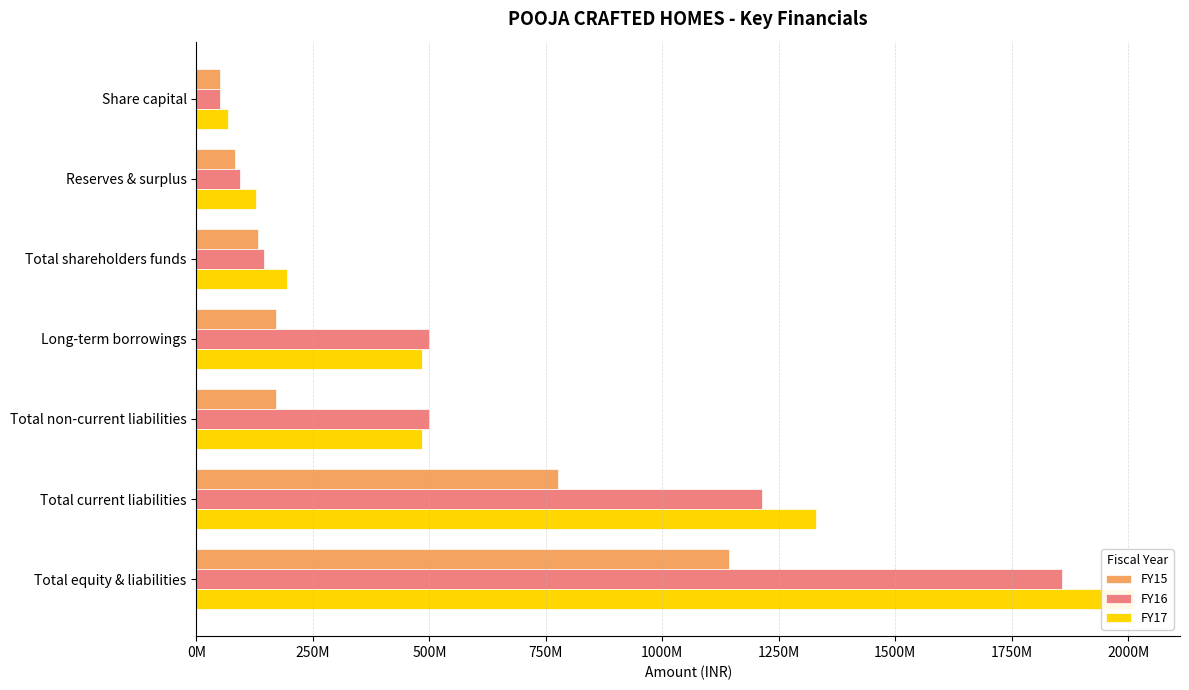

Which series has the largest range (max minus min)?

FY17